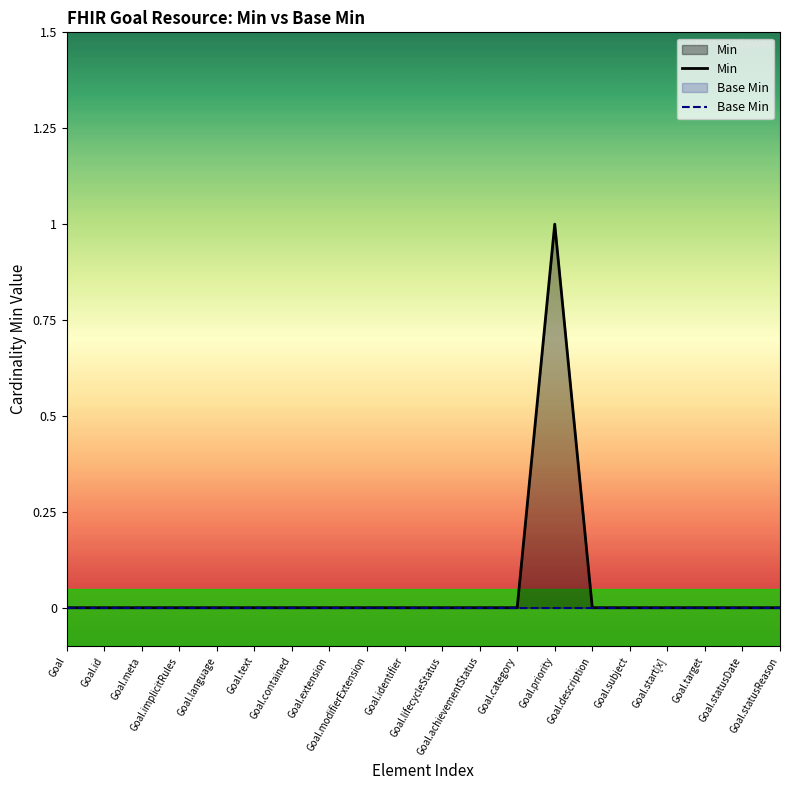

At which category is the sum across all series the highest?

Goal.priority